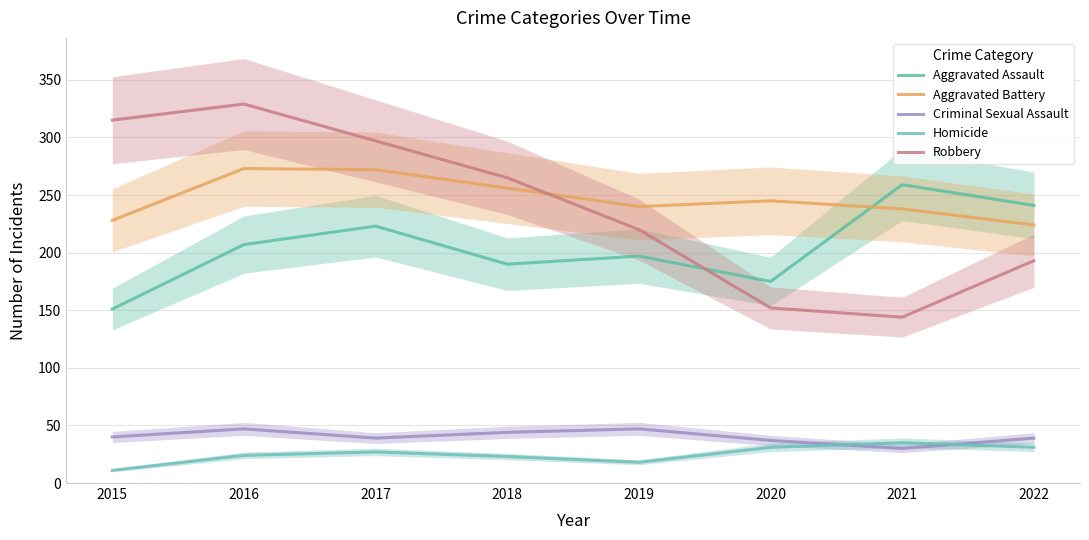

True or false: Aggravated Battery has a value of 404 at 2015.

False